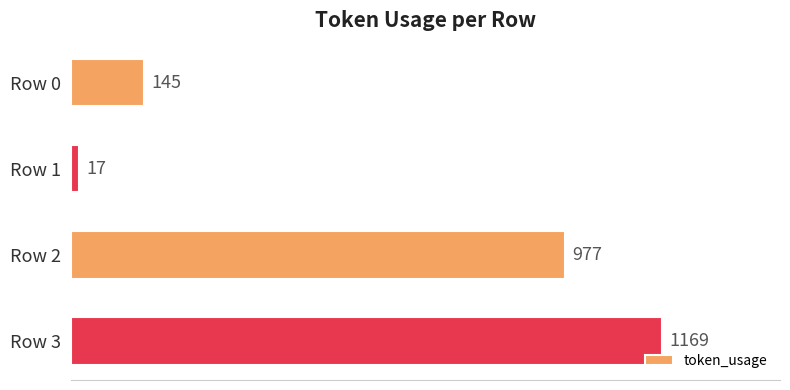

What is the value of the 1st bar from the top?

145